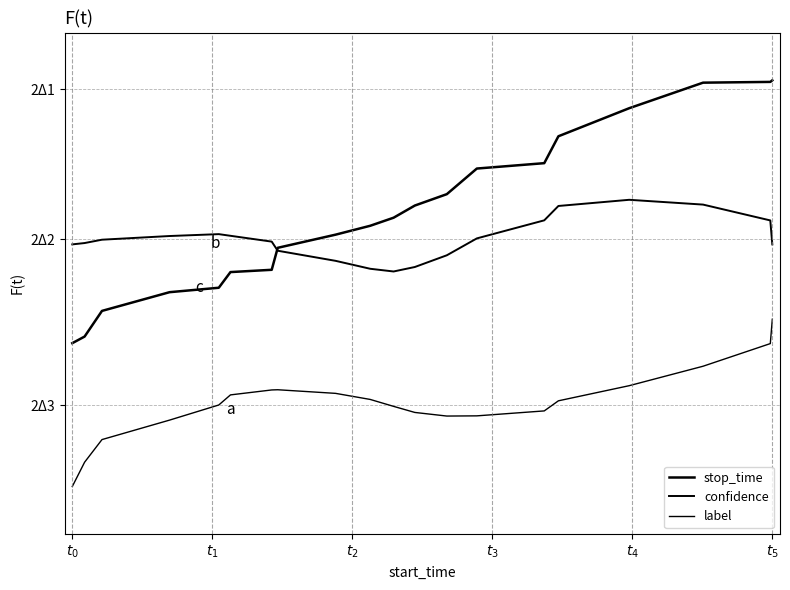

Does the chart have visible grid lines?

Yes